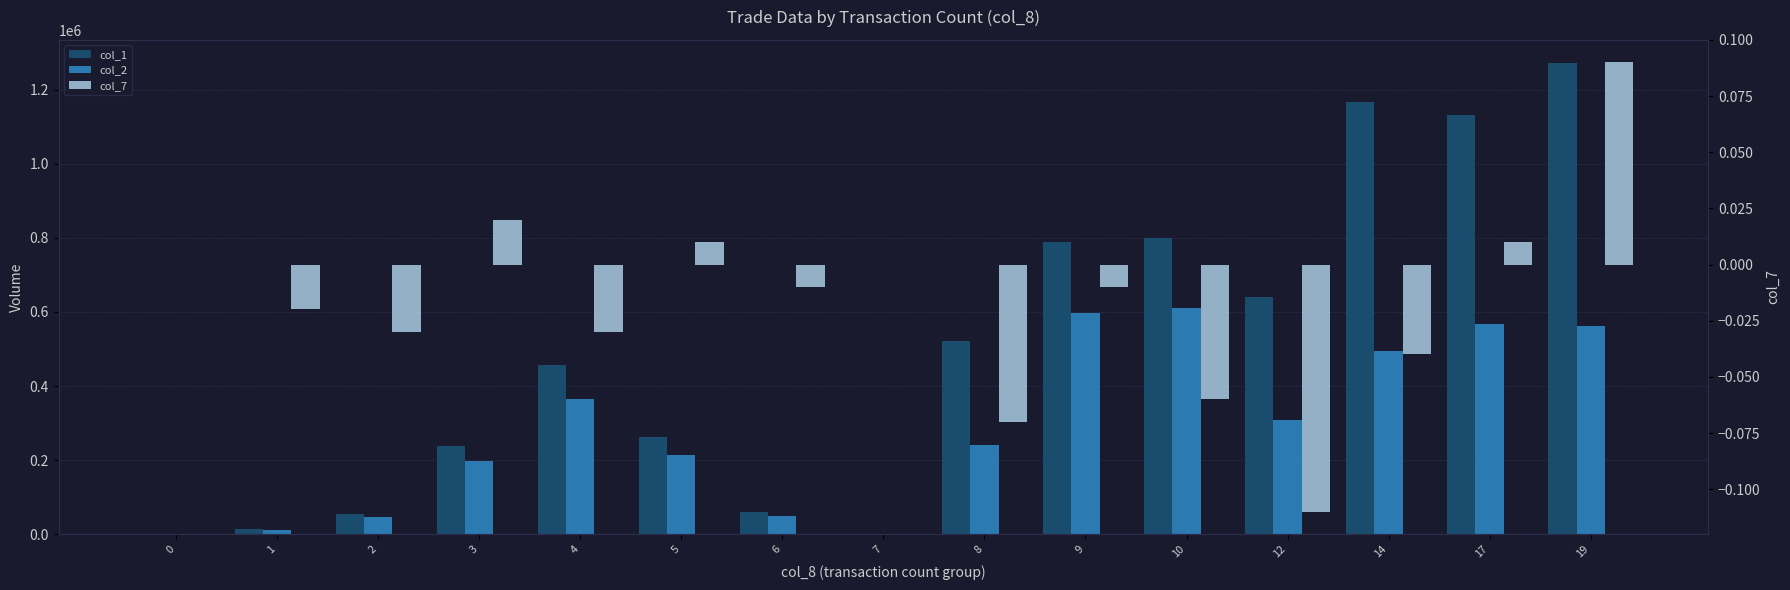

How many values in the col_2 series exceed 240260?

7